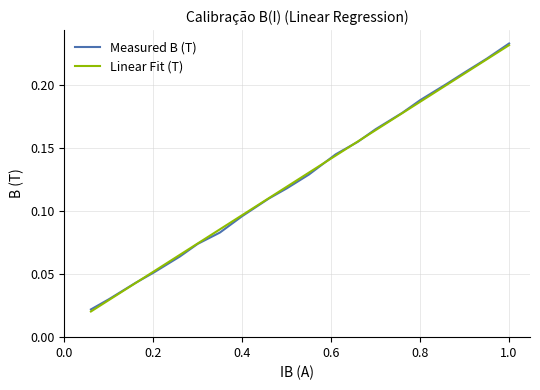

How many lines are shown in the chart?

2